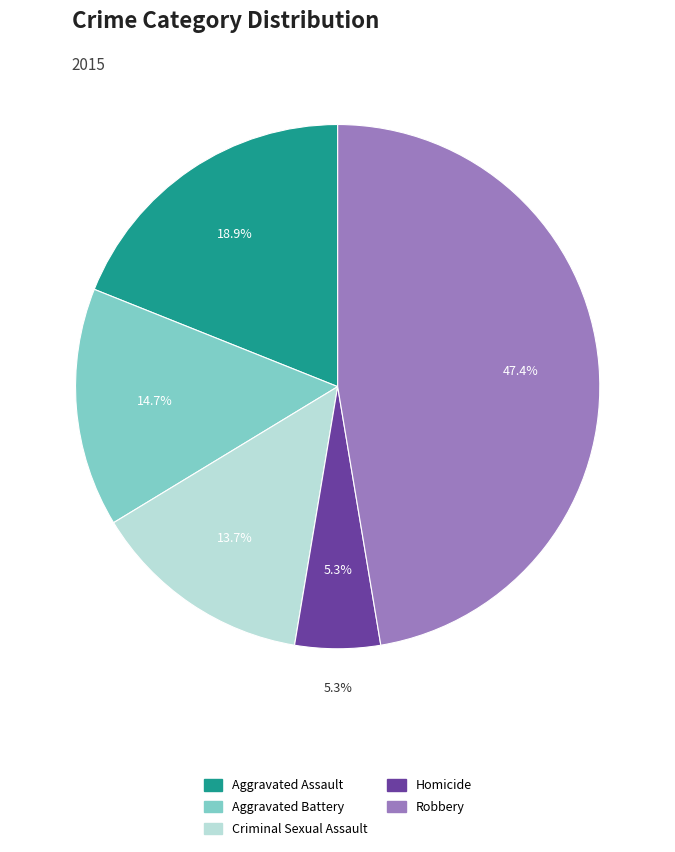

What percentage do Aggravated Assault and Criminal Sexual Assault together represent?

32.6%